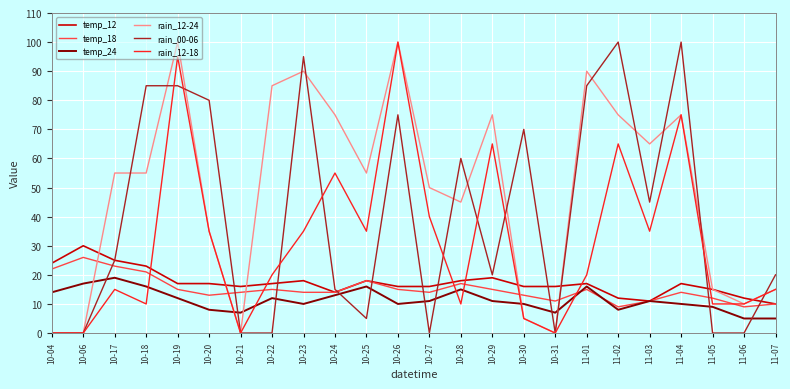

What is the spread (max minus min) of values at 11-06?

12